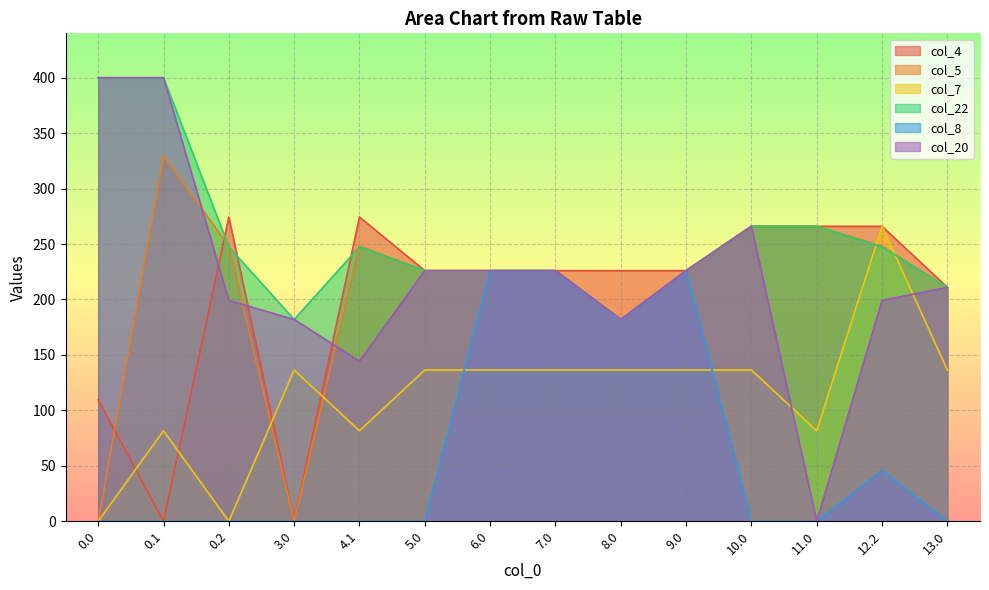

At how many categories does at least one series exceed 362?

2